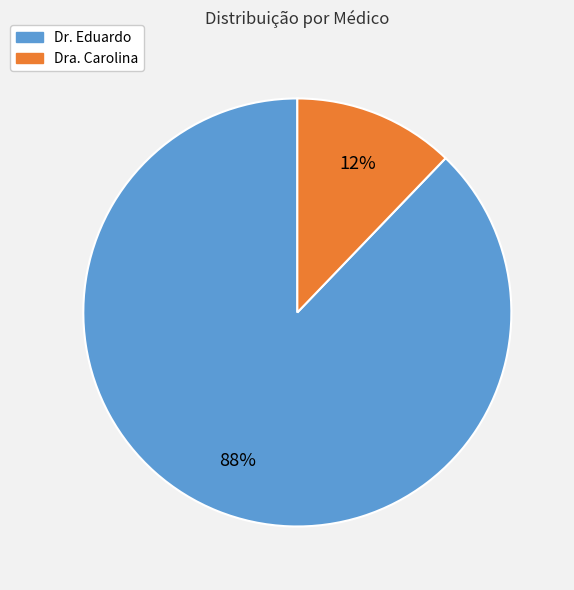

Is there a majority slice in this chart?

Yes